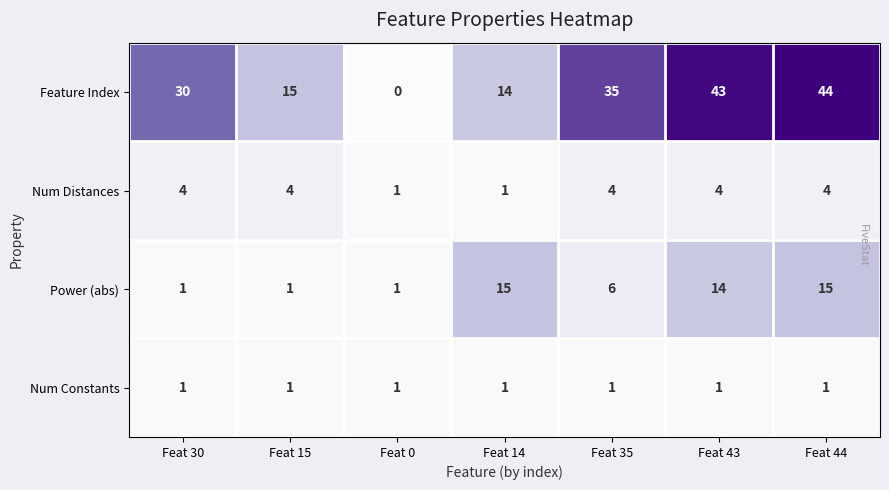

Between Feat 15 and Feat 14, which series saw the biggest shift?

Power (abs)